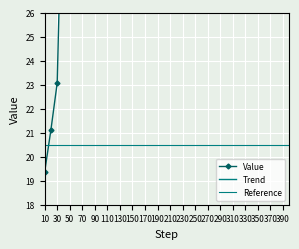

The value of Value at 70 is 45.5. True or false?

False